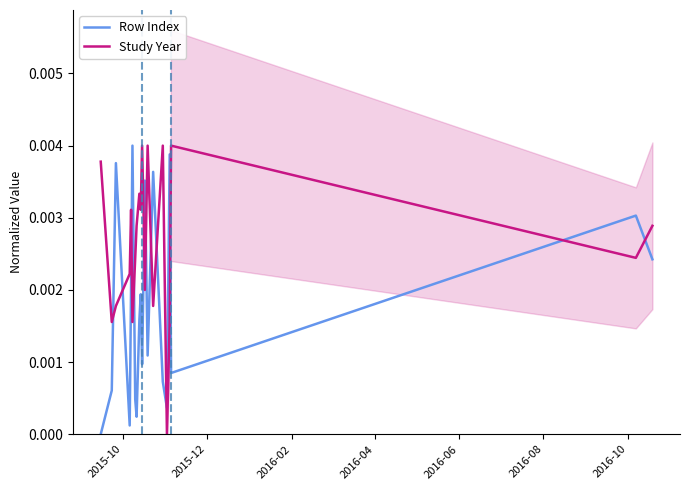

Rank the series by their average value, from highest to lowest.

Study Year, Row Index